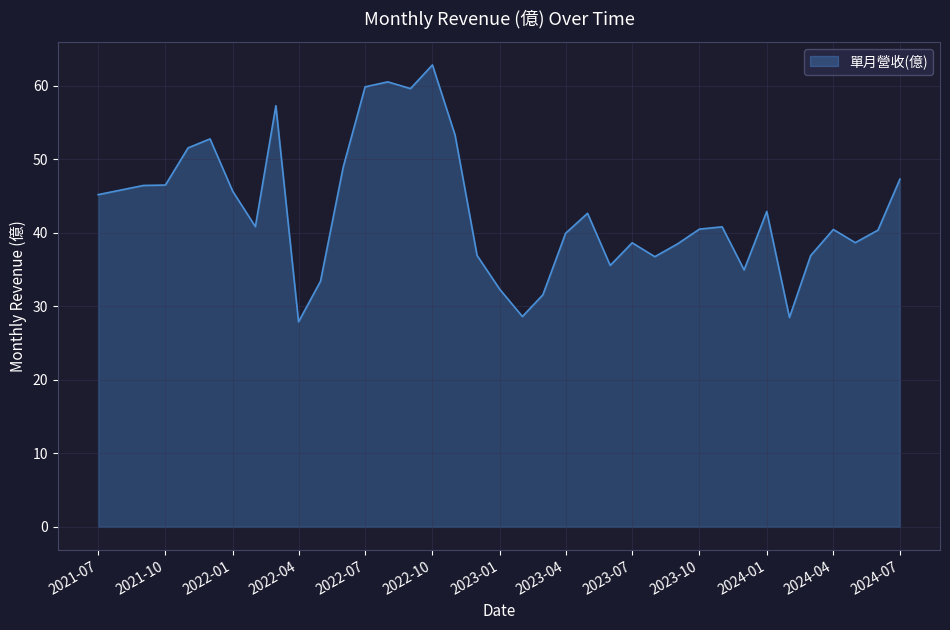

What is the minimum value shown in the chart?

27.9